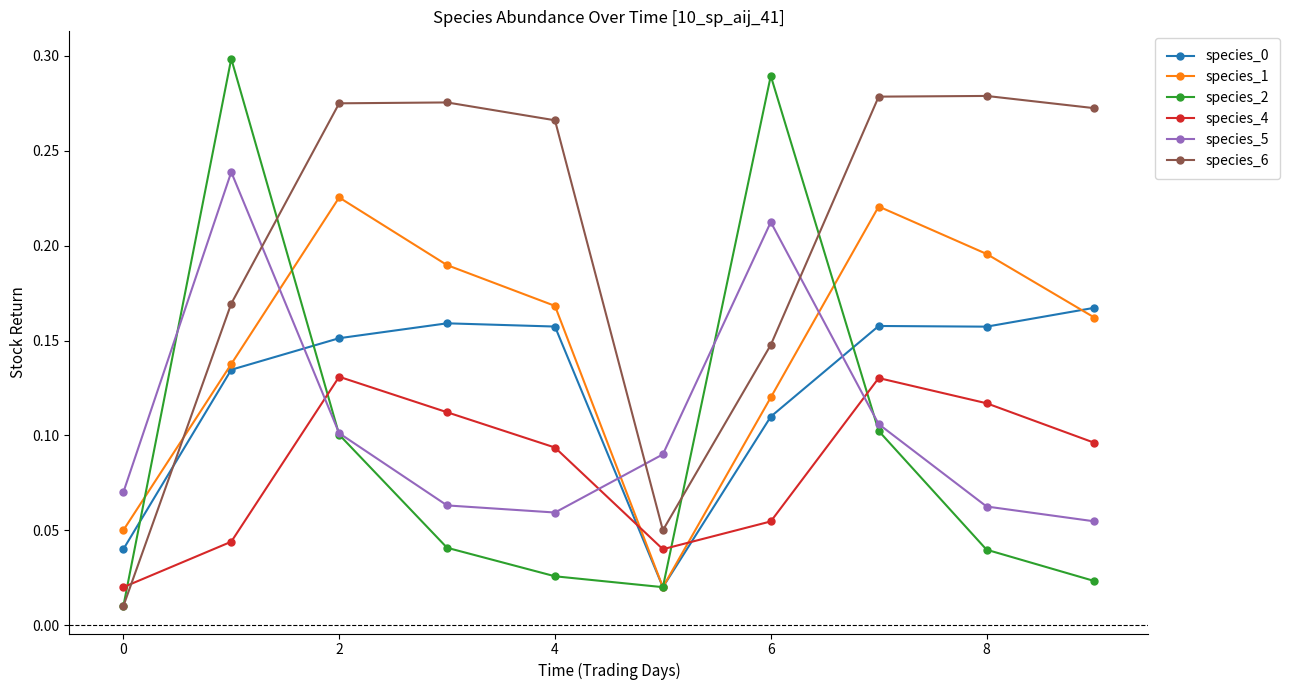

How many interior local valleys does the species_4 series have?

1